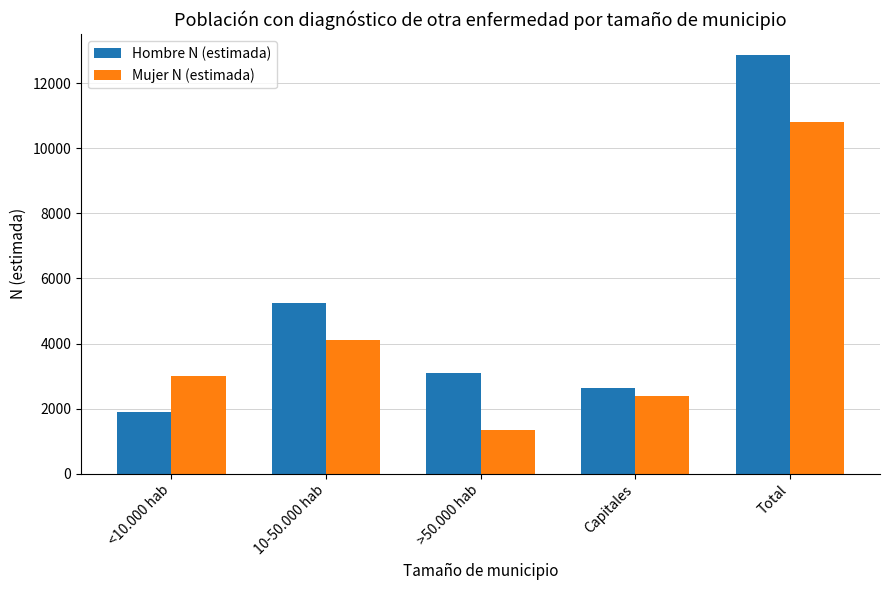

What is the difference between the second highest and minimum values in the Hombre N (estimada) series?

3345